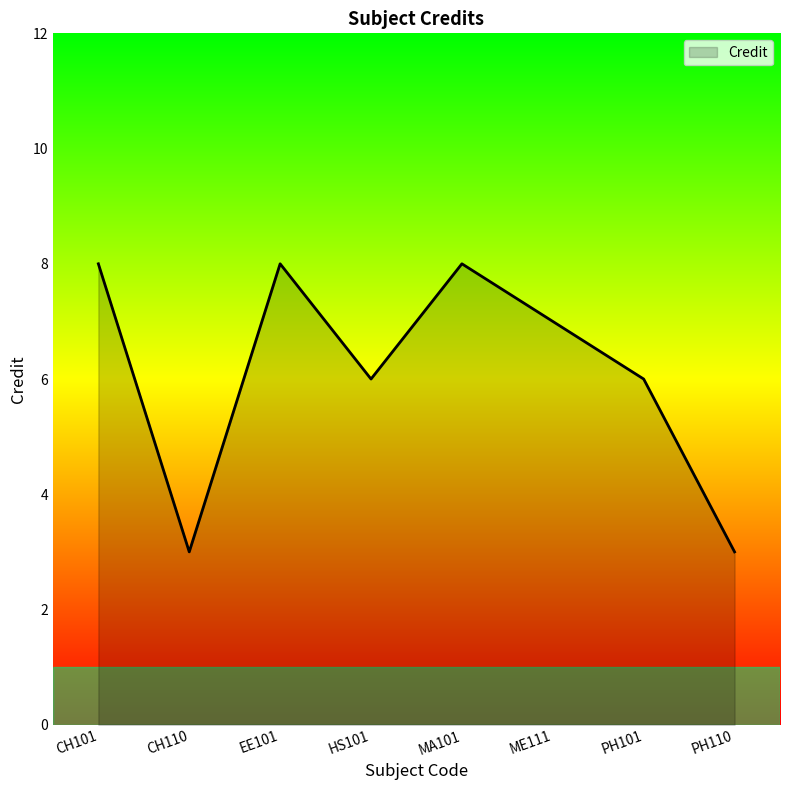

What is the change in value from HS101 to ME111?

+1